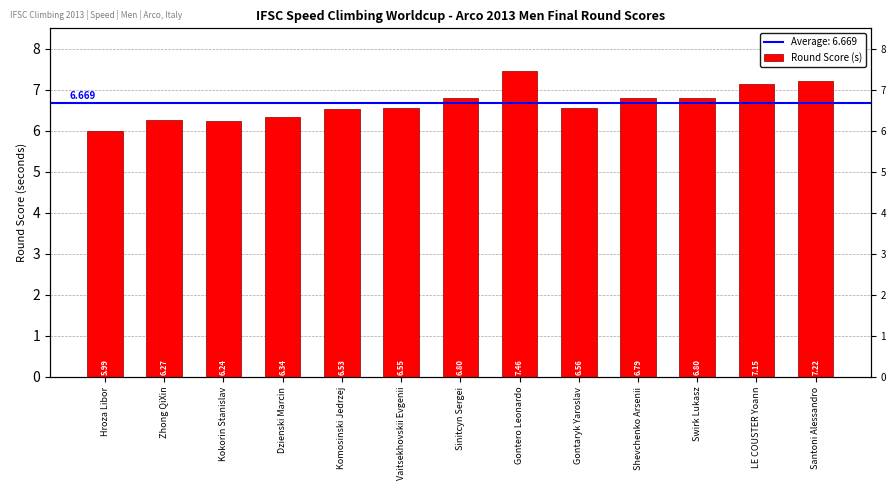

What is the value of the 4th bar from the left?

6.3